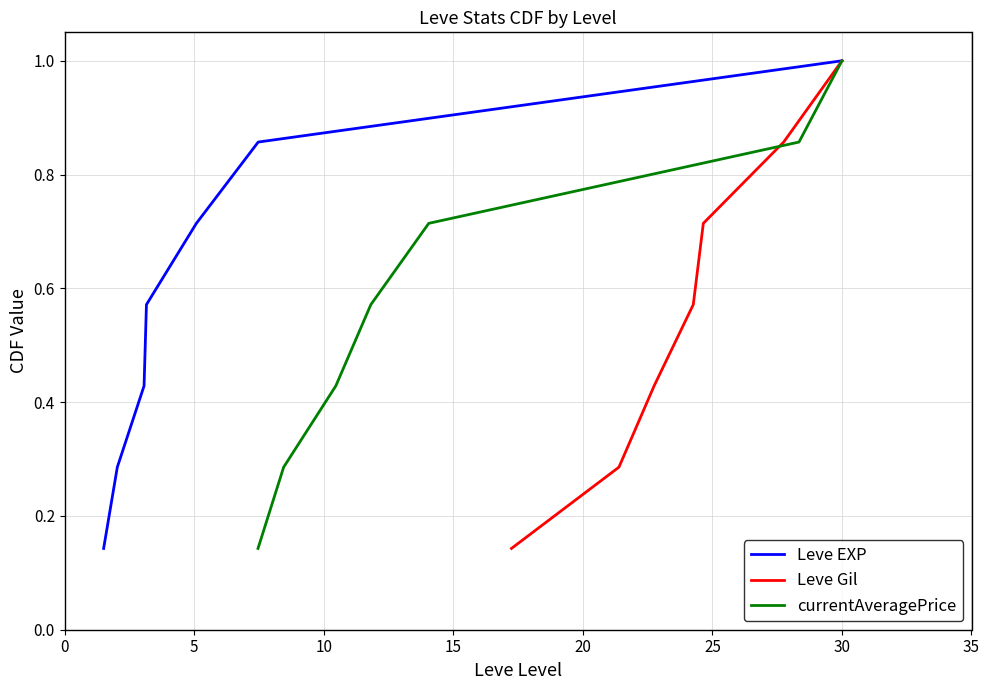

Does the chart have visible grid lines?

Yes